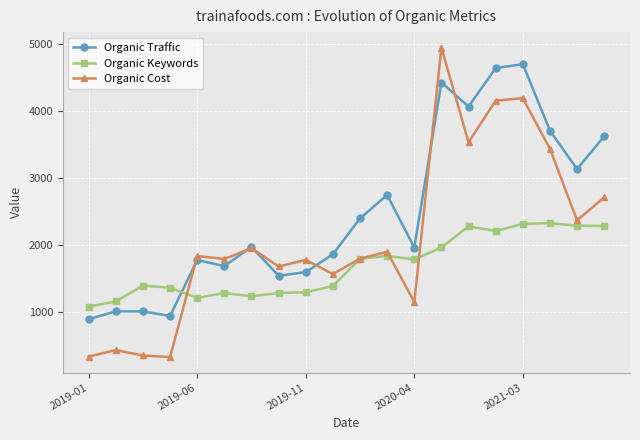

What is the difference between the second highest and minimum values in the Organic Traffic series?

3749